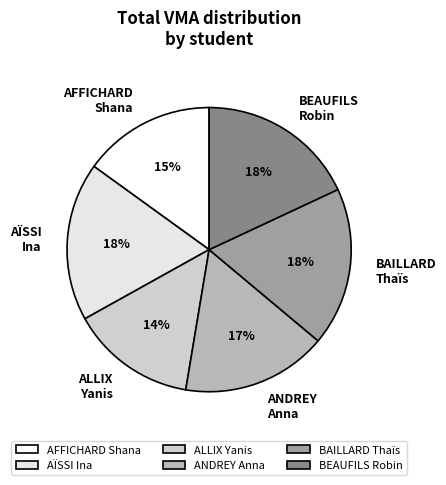

Combined, do BEAUFILS Robin and BAILLARD Thaïs account for over 50%?

No